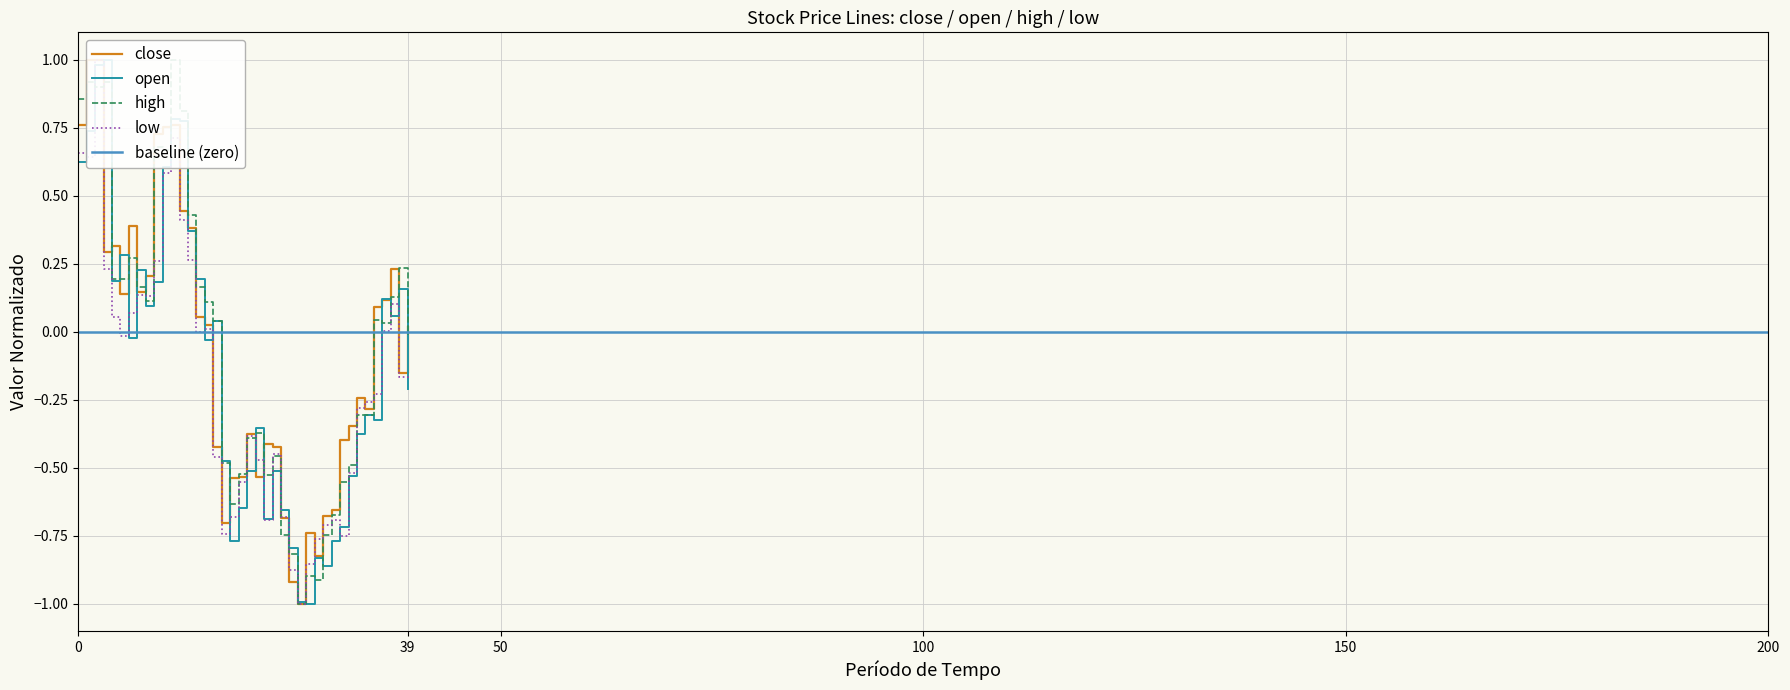

What is the total value across all series at low?

2.4